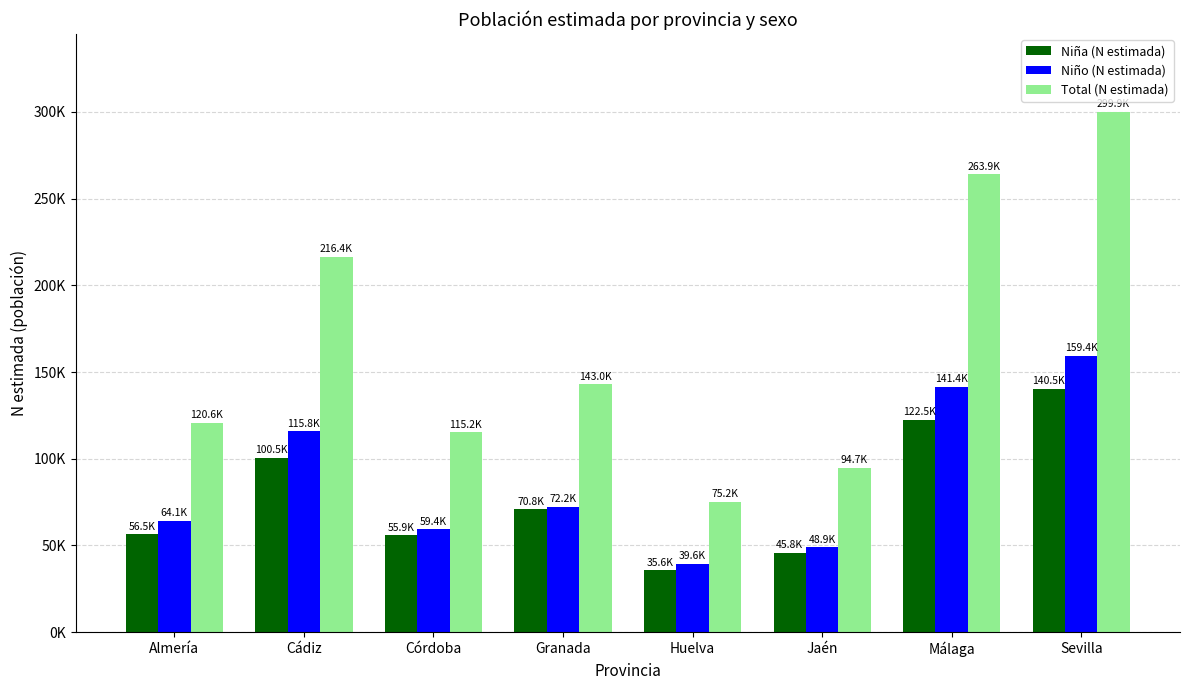

What is the difference between the second highest and second lowest values in the Niño (N estimada) series?

92426